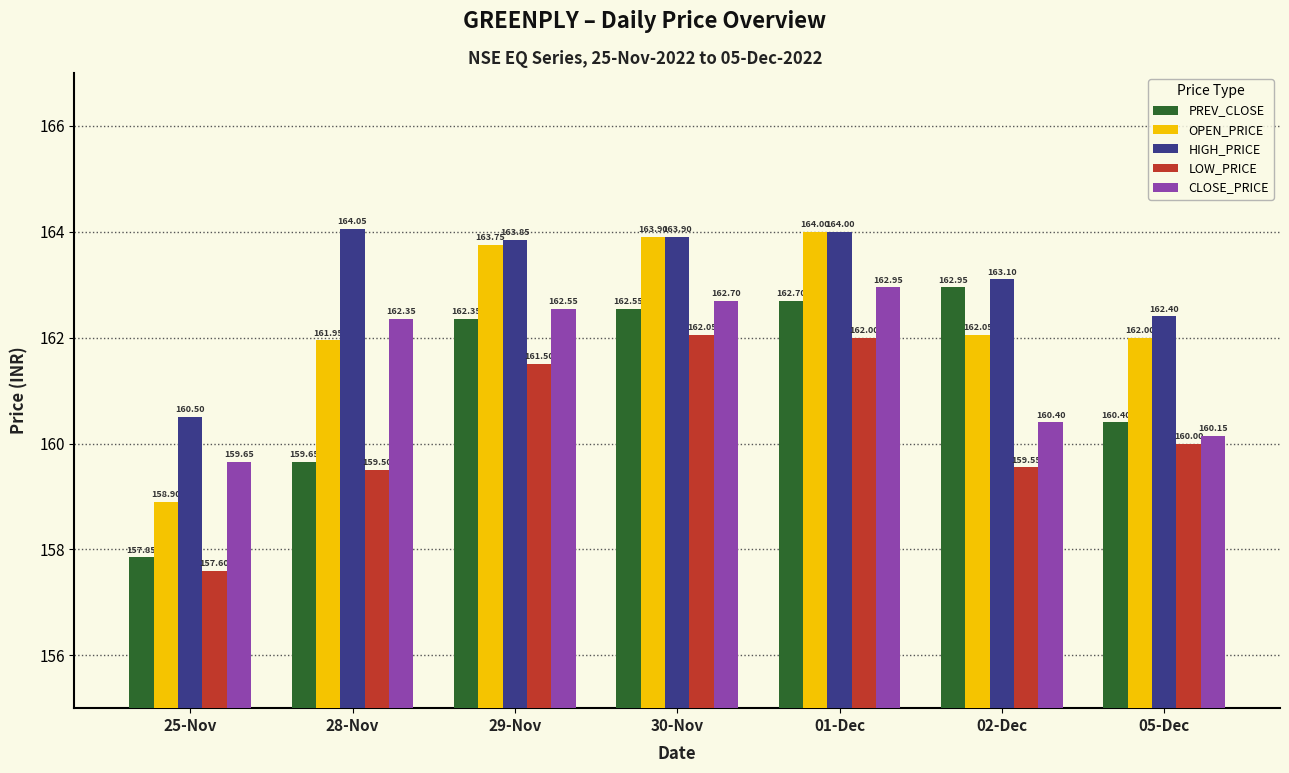

At which label does CLOSE_PRICE first exceed 162?

28-Nov